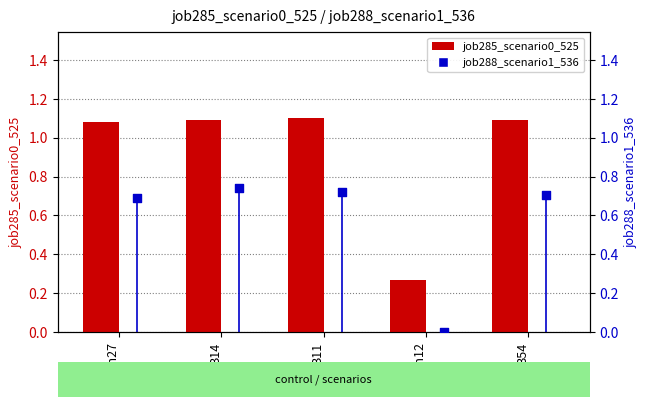

At which category is the sum across all series the highest?

B14